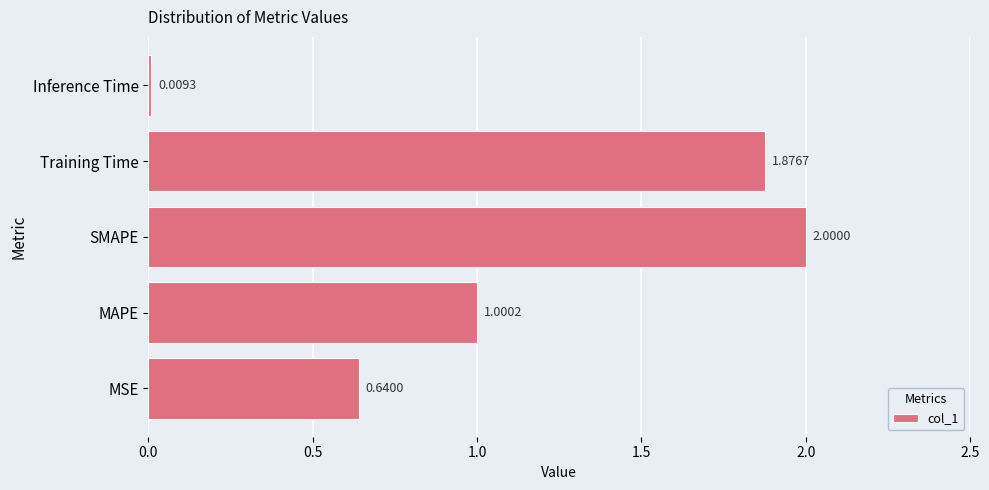

Which has a higher value, MSE or MAPE?

MAPE